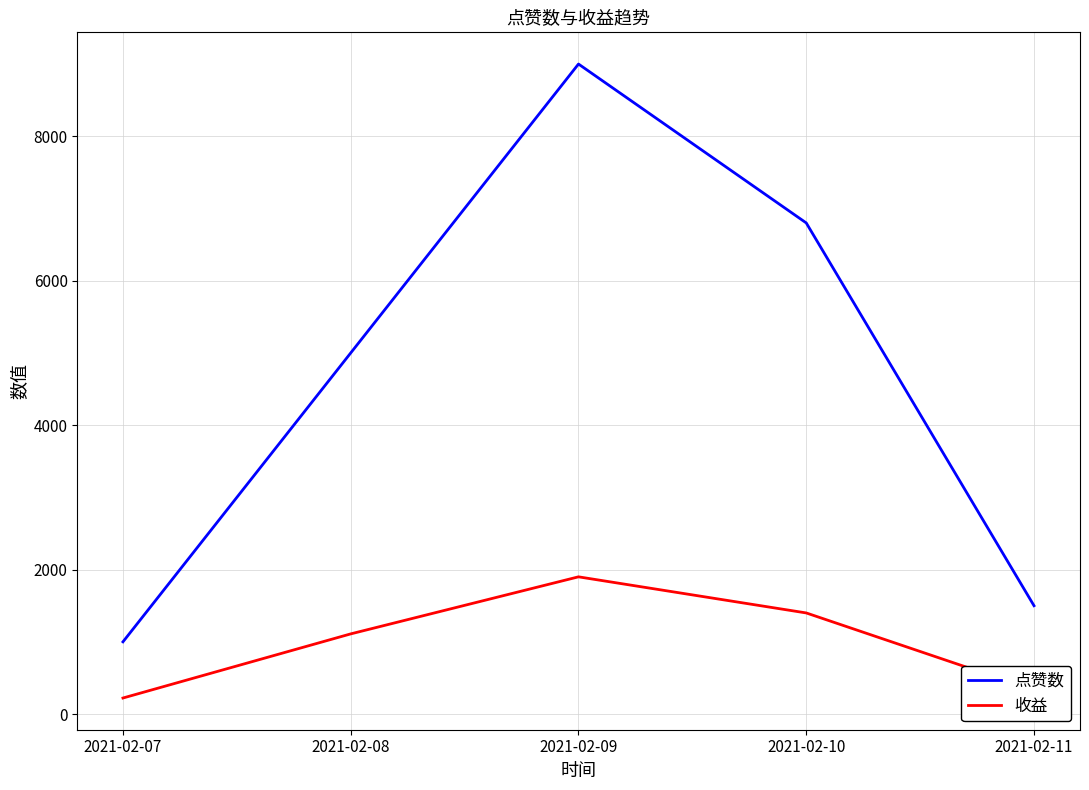

True or false: 点赞数 and 收益 cross at least once.

False